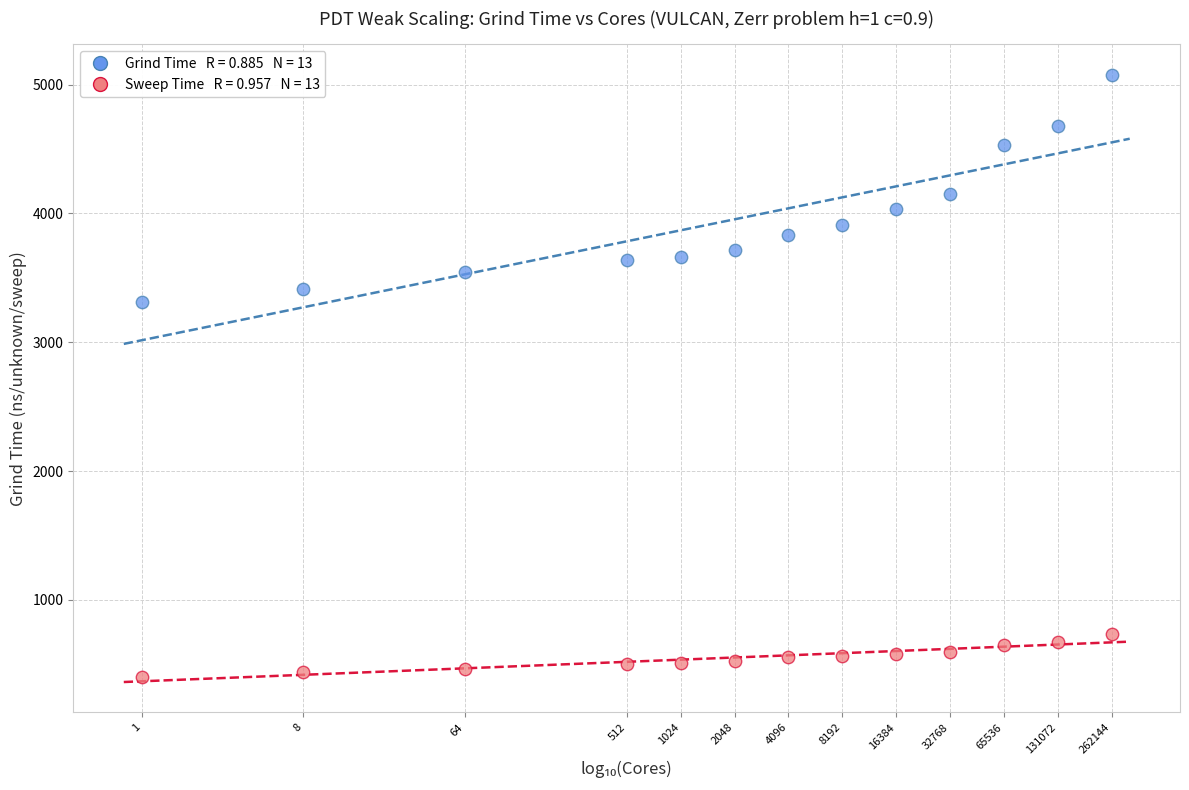

Across all series, what Y value is closest to 2739?

3312.2